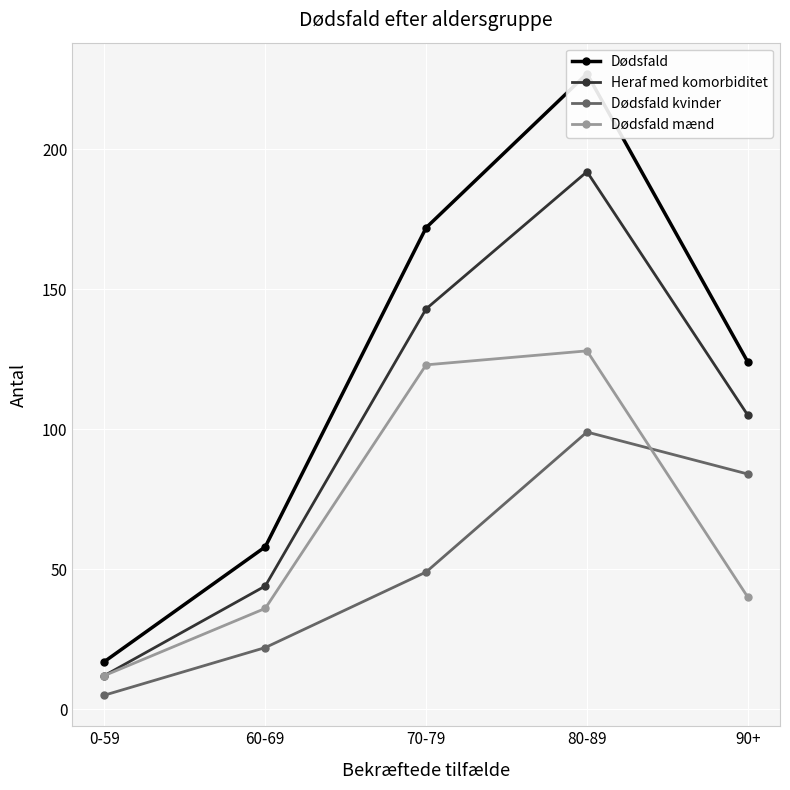

Which has a higher value, 0-59 or 60-69?

60-69